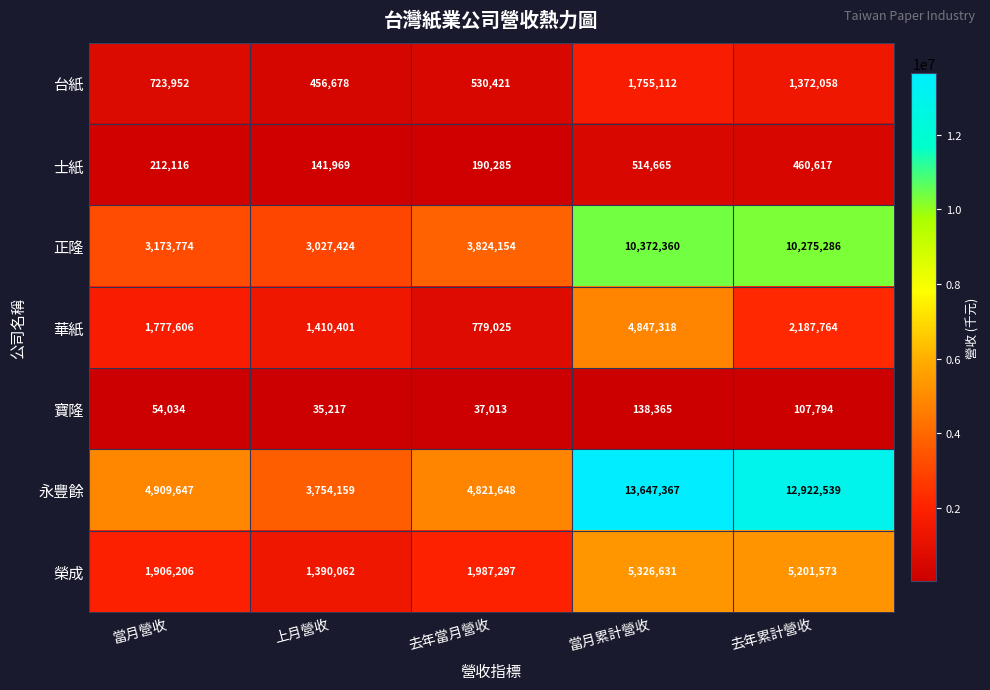

True or false: 永豐餘 has a value of 4909647 at 當月營收.

True